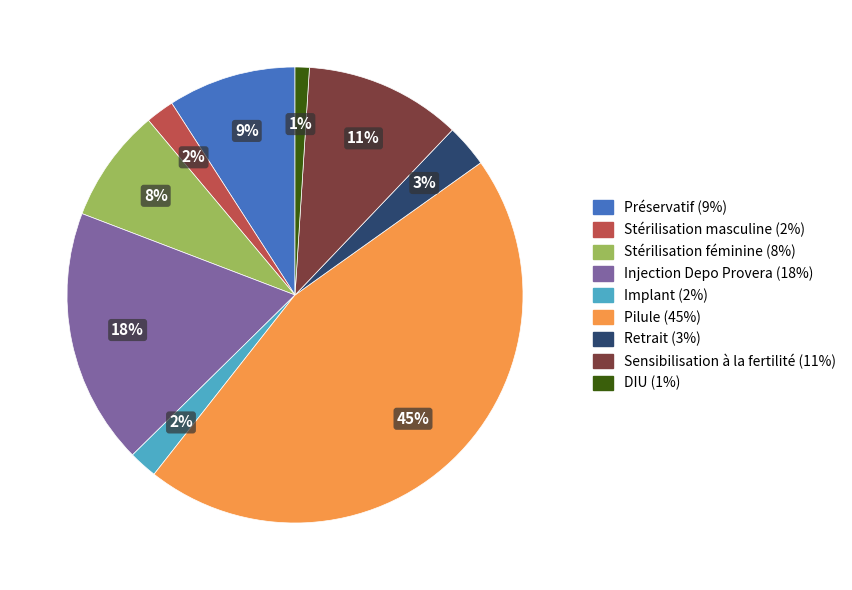

True or false: Préservatif accounts for 15% of the total.

False